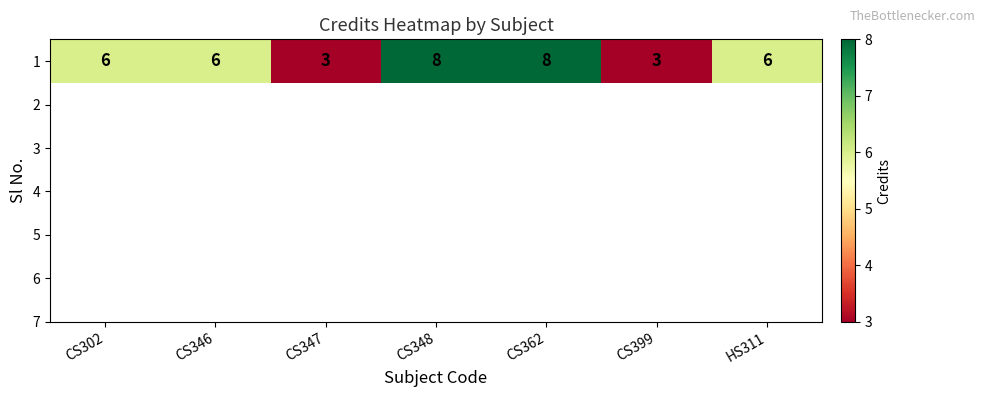

True or false: the data shows 8 at CS302.

False